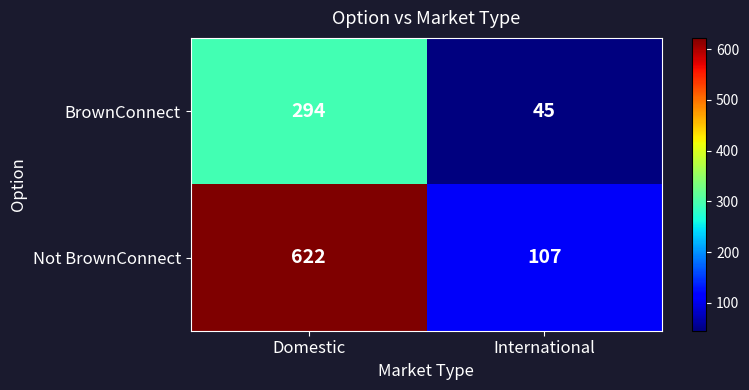

What is the difference between the Not BrownConnect values at International and Domestic?

515